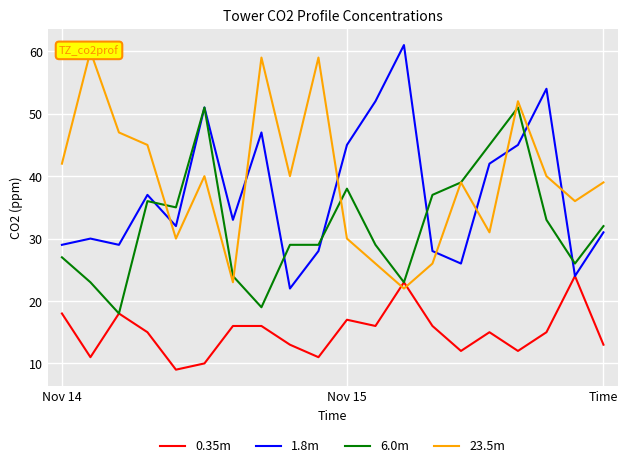

What are all the series names shown in the legend?

0.35m, 1.8m, 6.0m, 23.5m